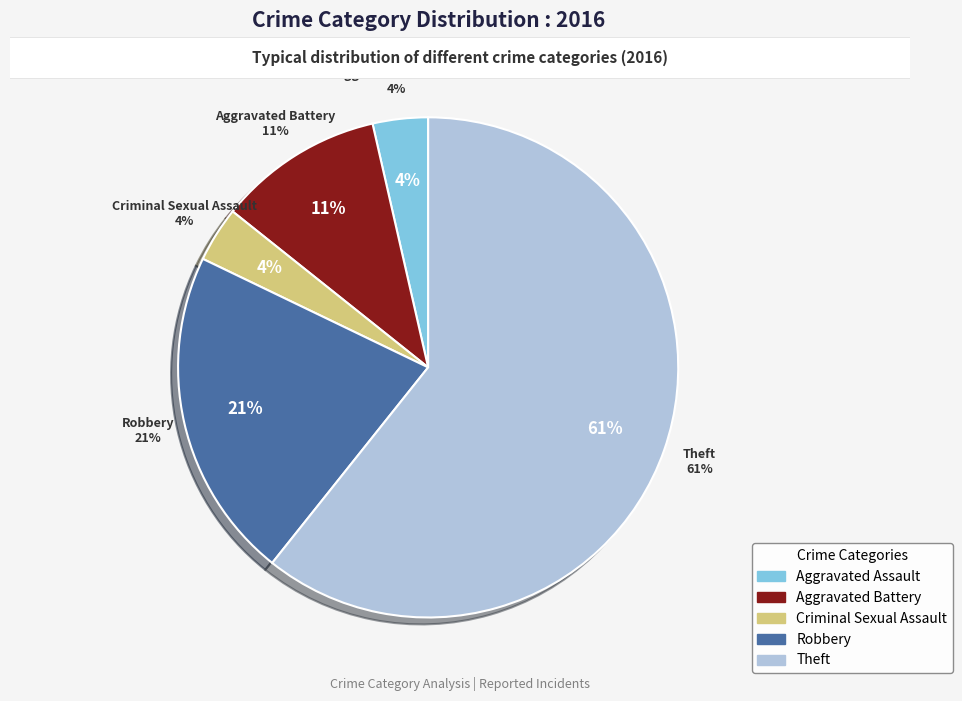

Is there a majority slice in this chart?

Yes